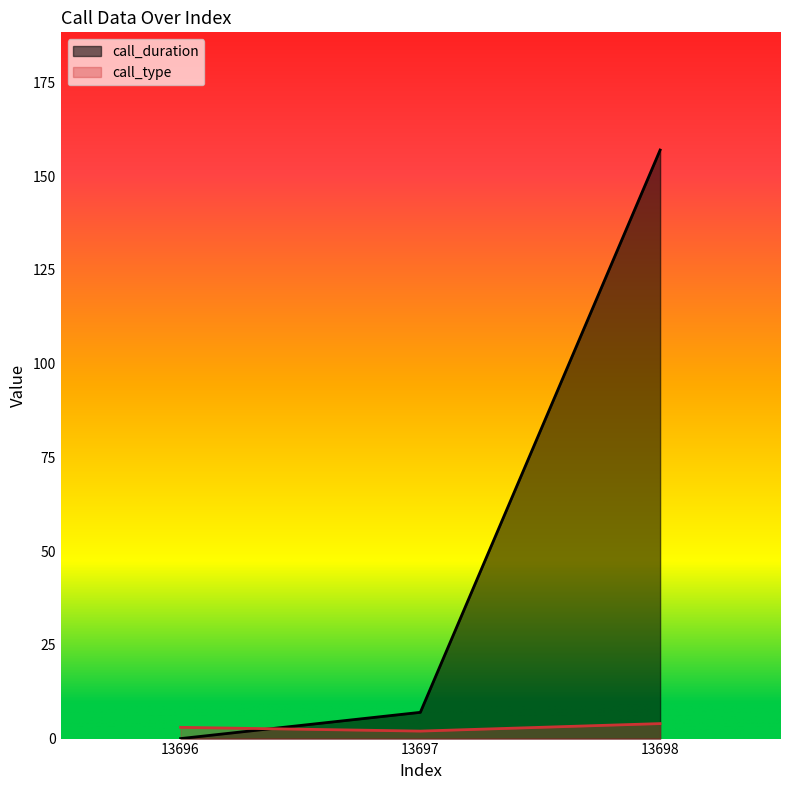

Where is call_duration nearest to the value 78?

13697